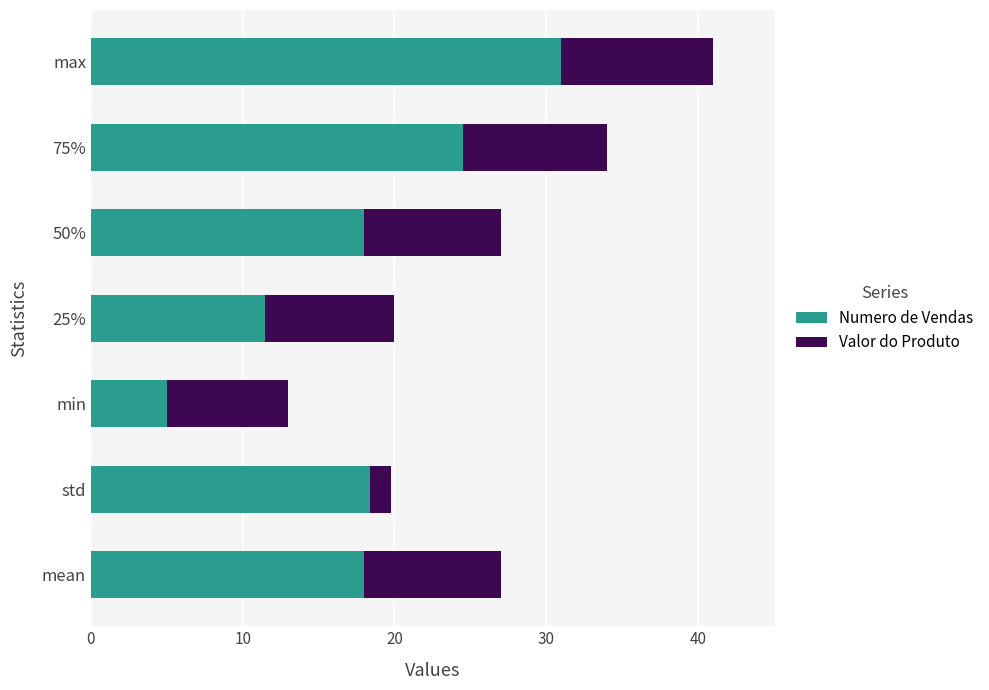

Count the number of categories in the chart.

7